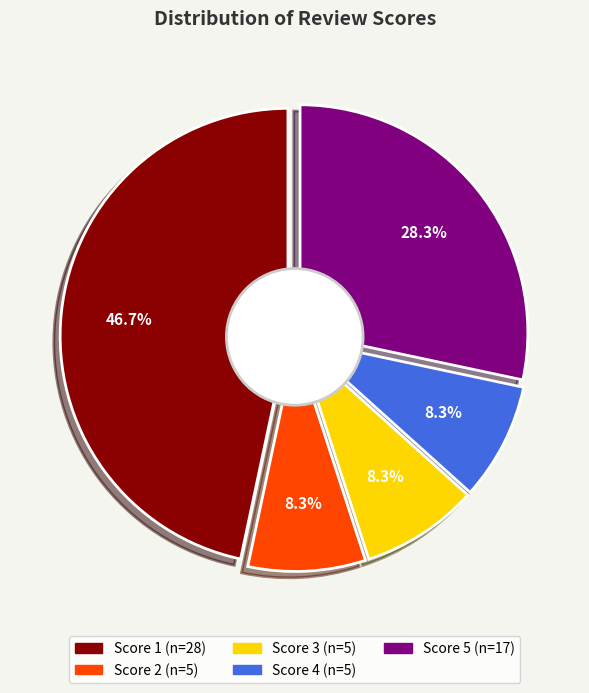

How many slices are in this pie chart?

5